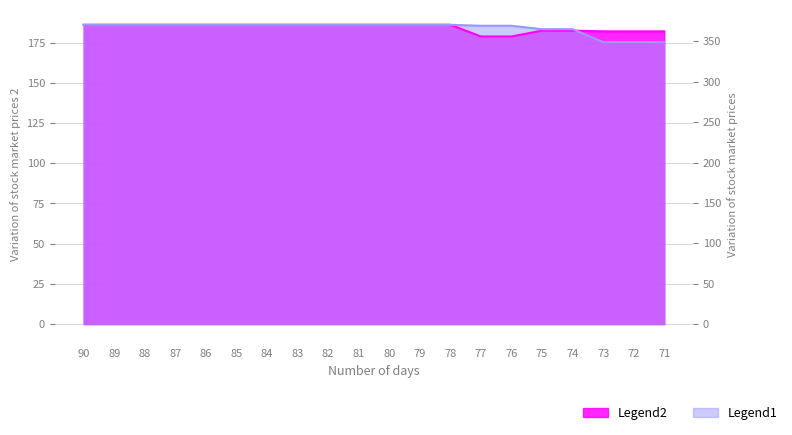

At which label does Series 1 reach its peak?

90